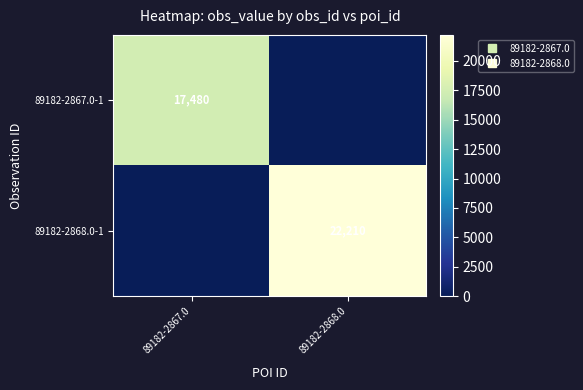

At 89182-2868.0, list the series in order from smallest to largest.

89182-2867.0-1, 89182-2868.0-1